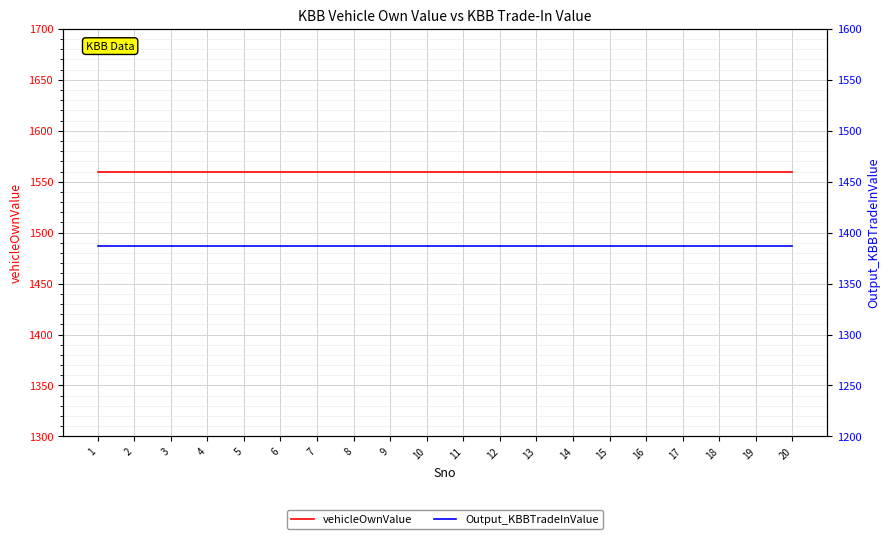

Rank the series by their maximum value, from lowest to highest.

Output_KBBTradeInValue, vehicleOwnValue